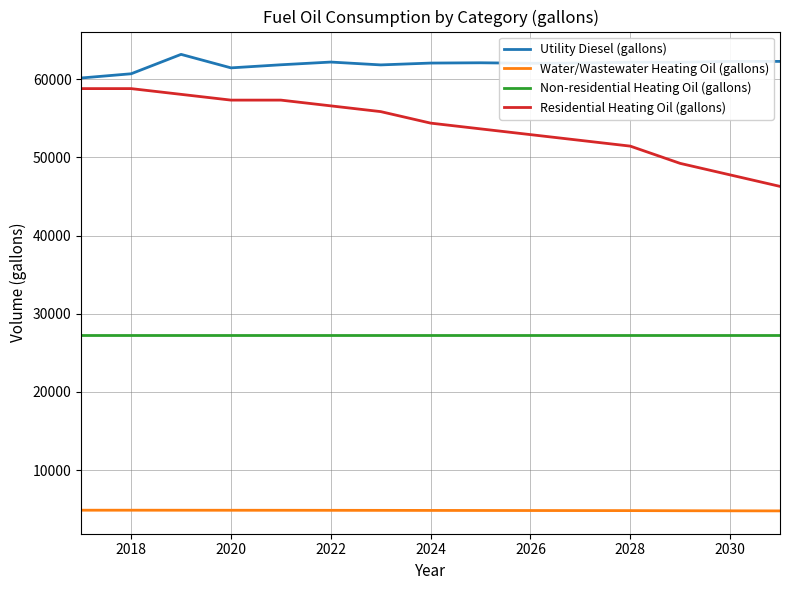

Which series has the widest spread of values?

Residential Heating Oil (gallons)